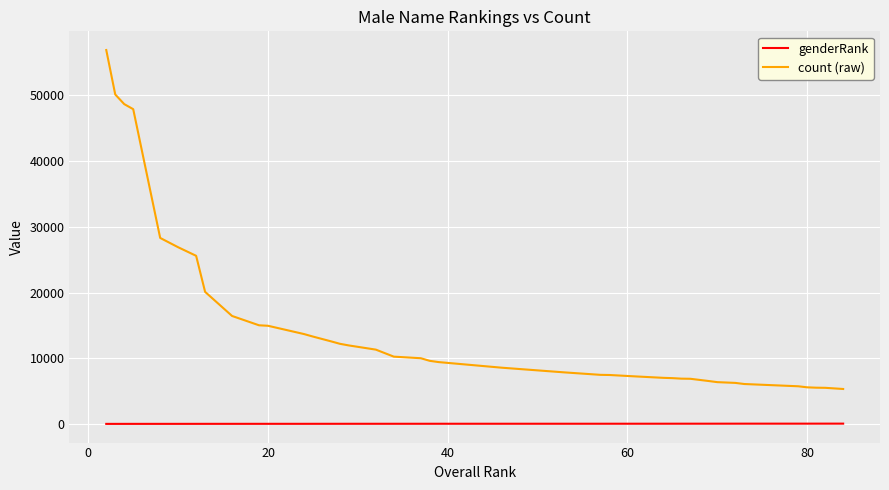

What is the difference between the maximum and minimum values in the count (raw) series?

51599